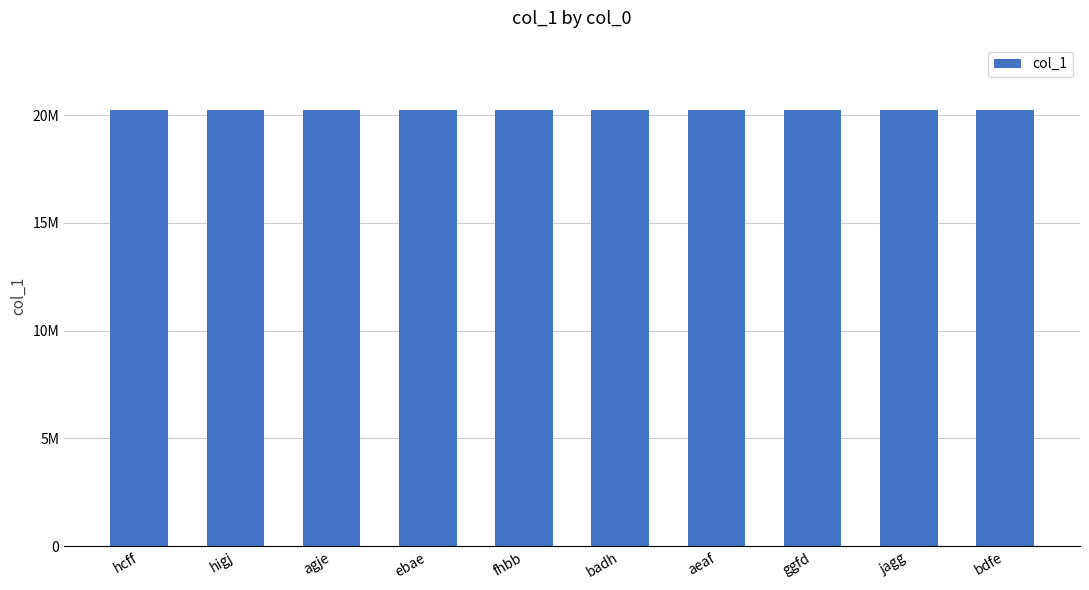

Are the bars grouped side by side (vs. stacked)?

No